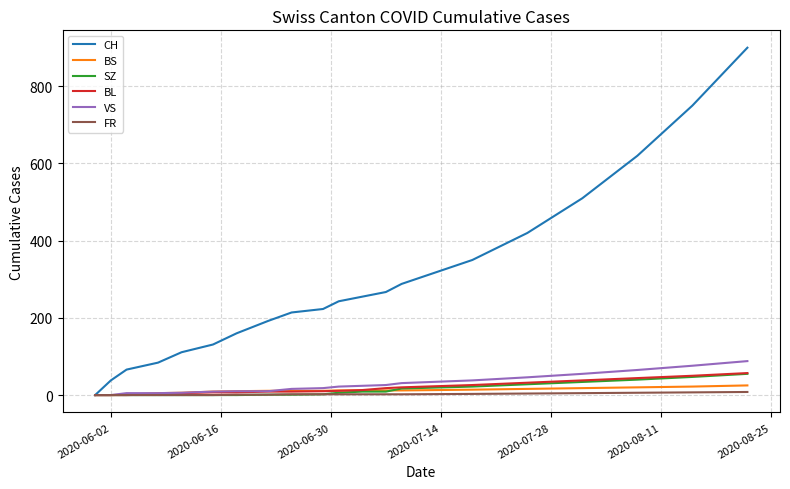

Is this an area chart (filled region under the line)?

No